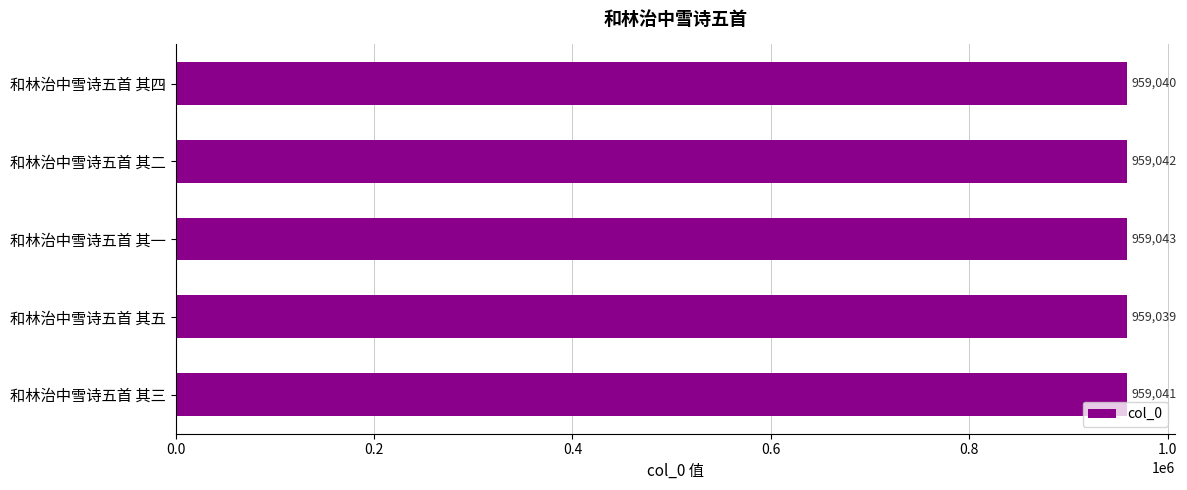

Rank the categories by value from lowest to highest.

和林治中雪诗五首 其五, 和林治中雪诗五首 其四, 和林治中雪诗五首 其三, 和林治中雪诗五首 其二, 和林治中雪诗五首 其一